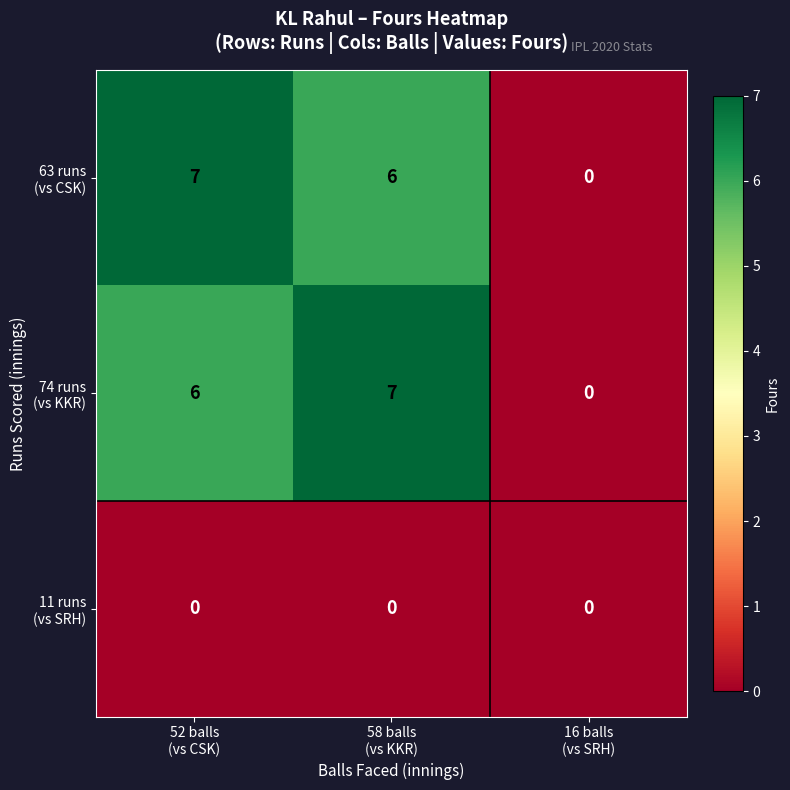

At how many categories does at least one series exceed 0?

2